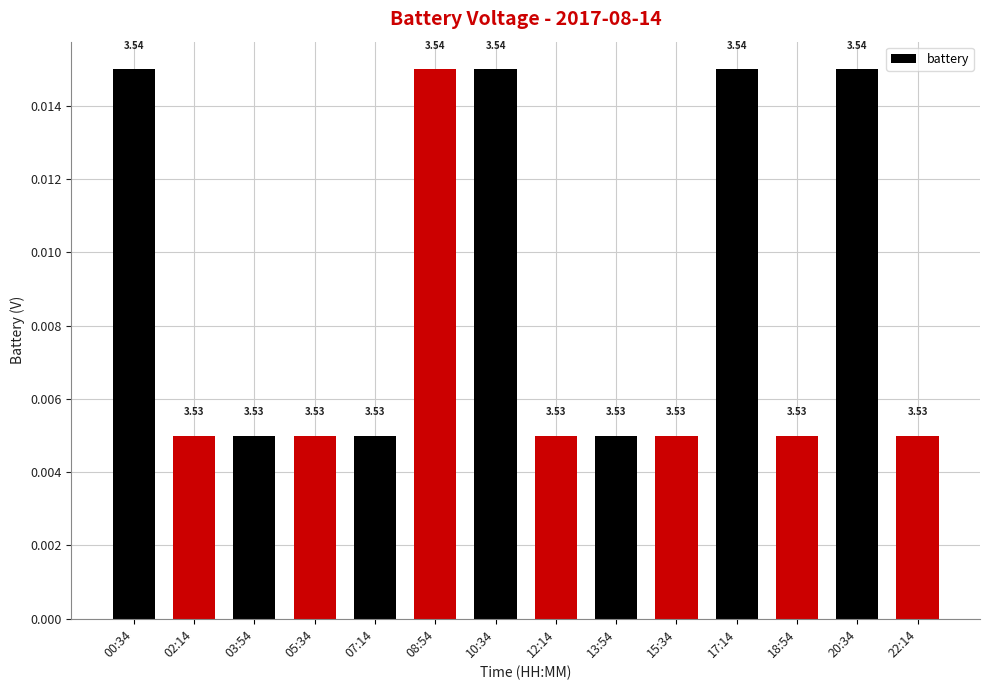

How many bars are there in total?

14